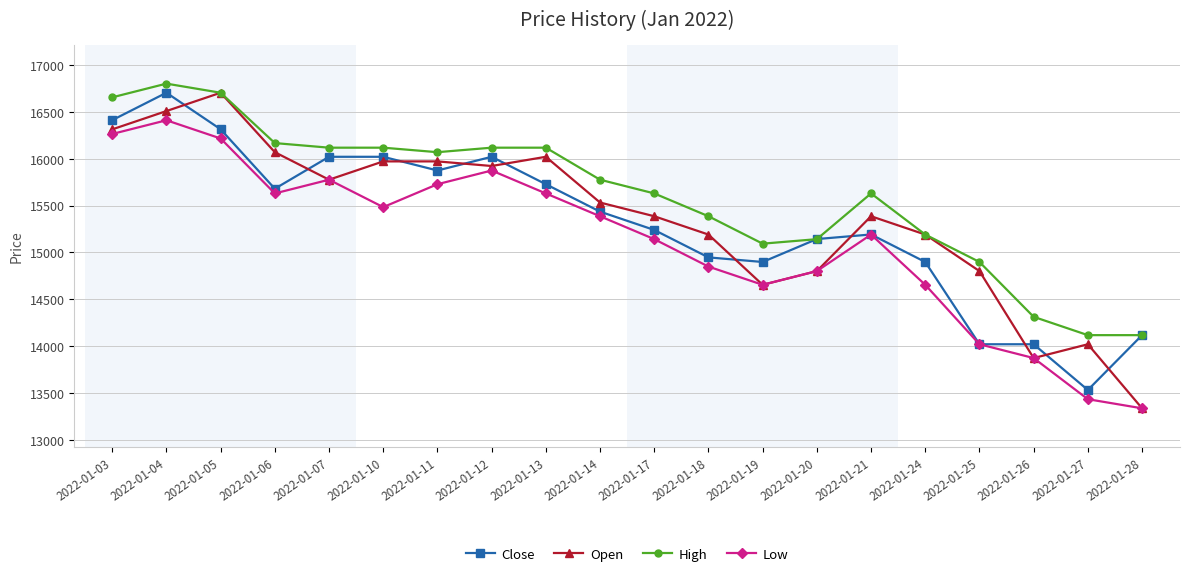

At which label is Low closest to 14874?

2022-01-18